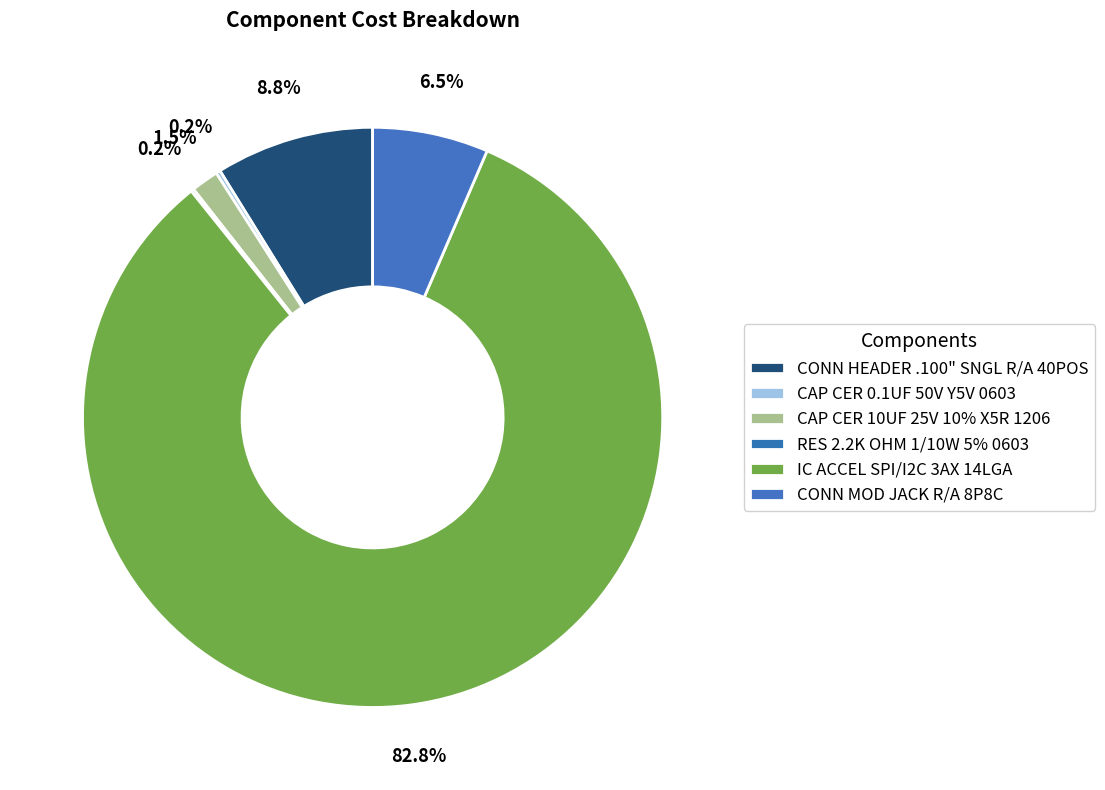

Is it true that CAP CER 10UF 25V 10% X5R 1206 is 2% of the pie?

True